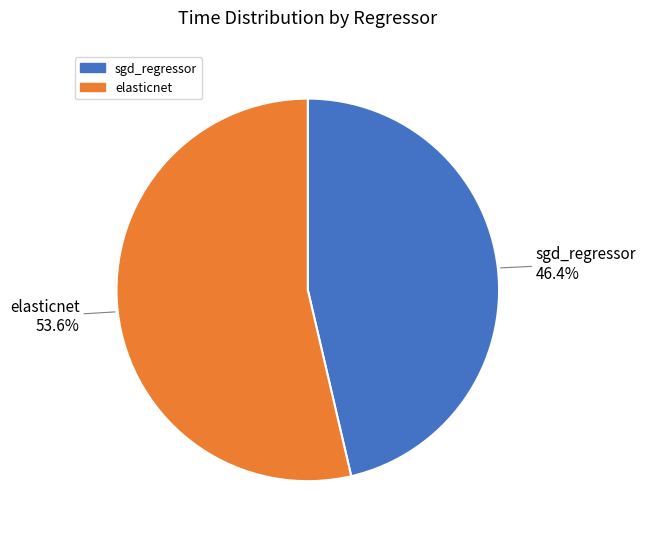

Which category has the biggest portion of the pie?

elasticnet